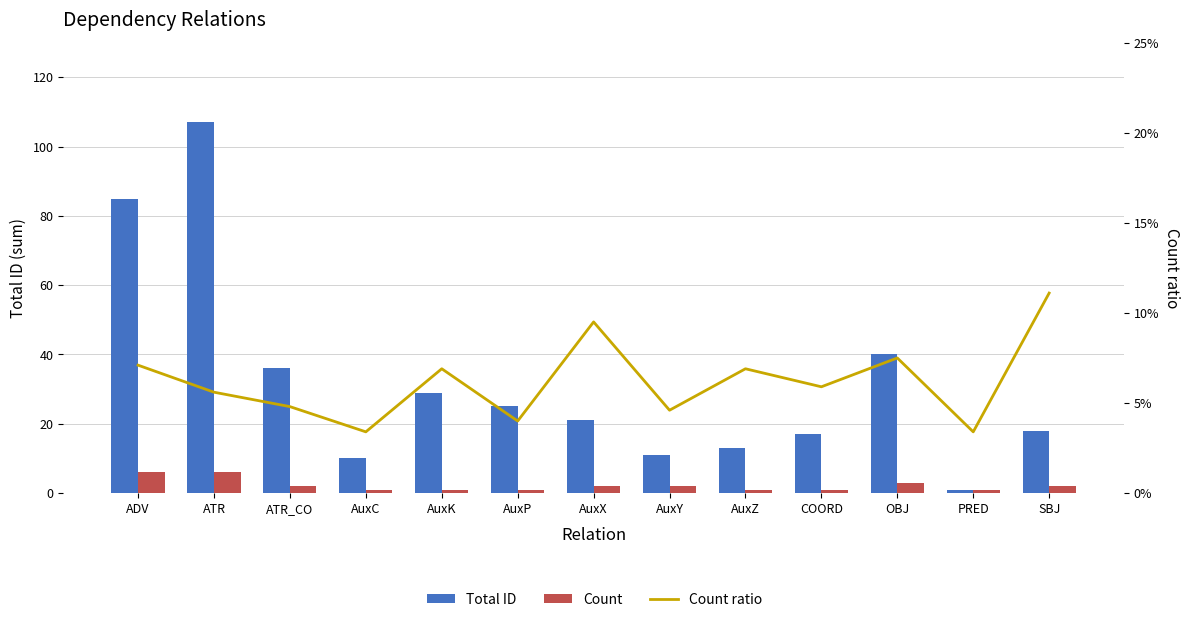

How many distinct data groups are displayed?

3